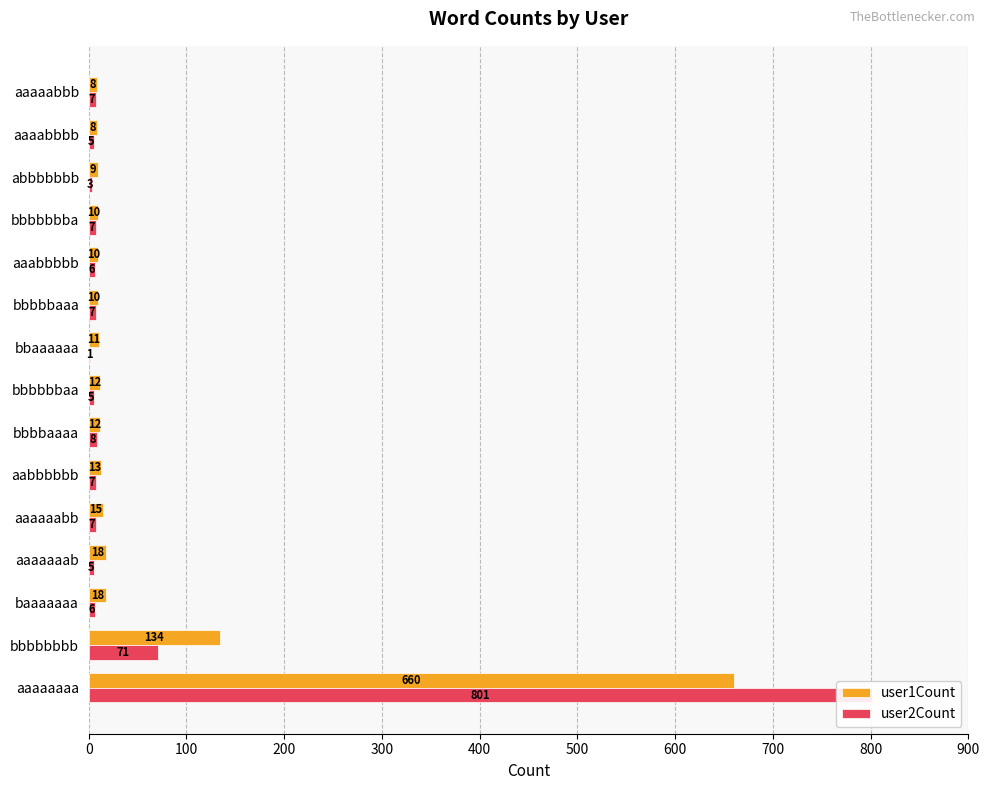

Is the value of user1Count at aaaabbbb greater than the value of user2Count at baaaaaaa?

Yes